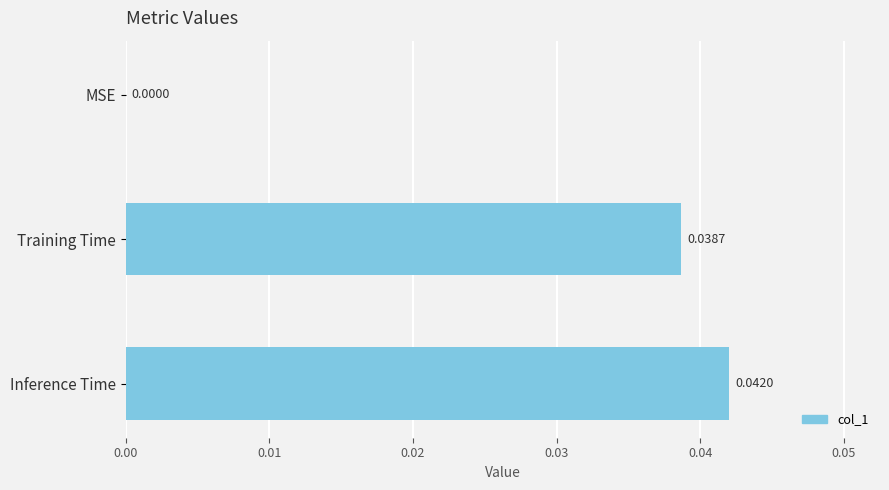

Where is the data nearest to the value 0?

MSE